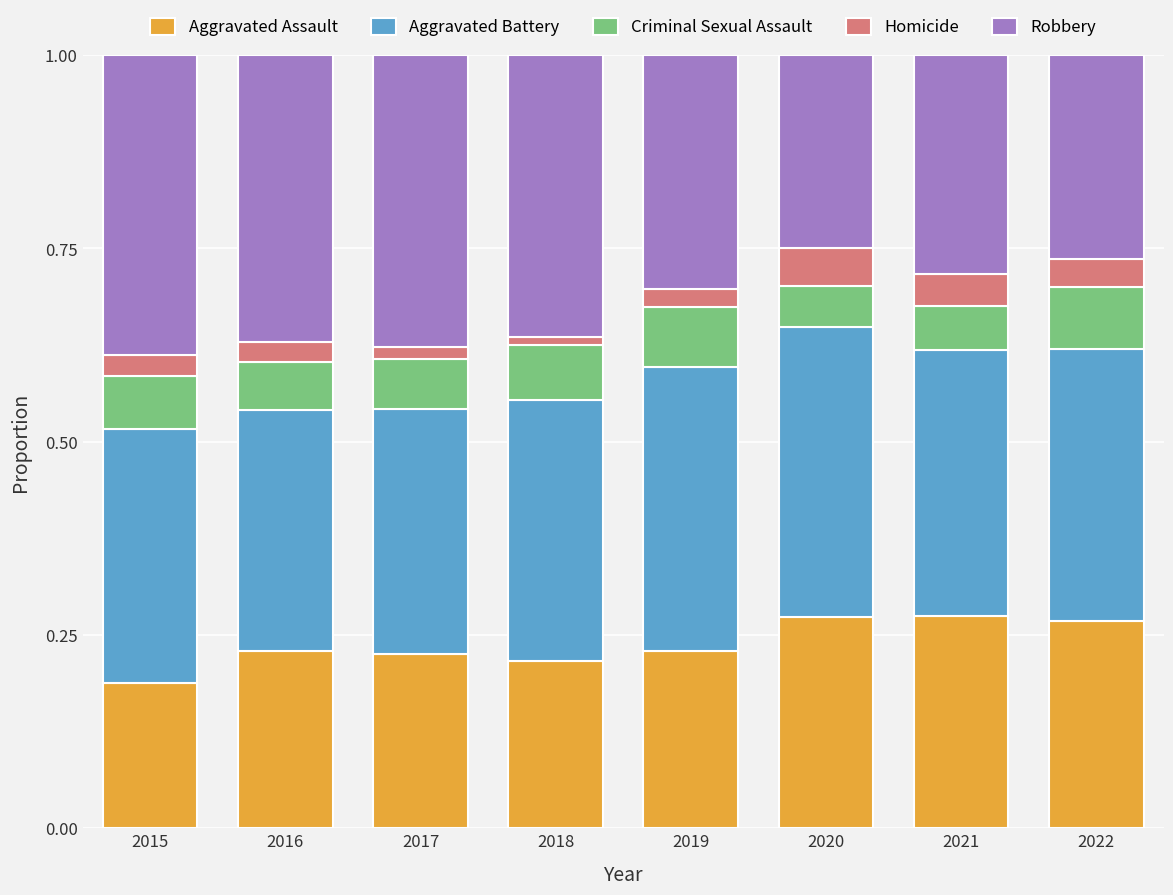

Are the bars grouped side by side (vs. stacked)?

No